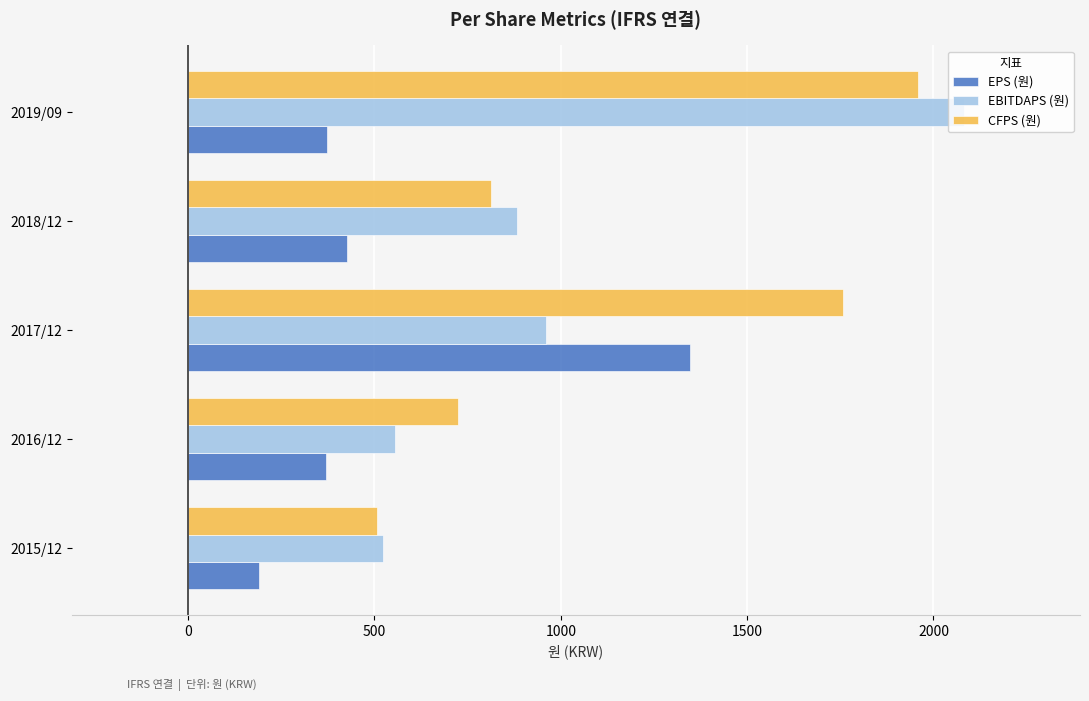

The value of EBITDAPS (원) at 2019/09 is 2862. True or false?

False